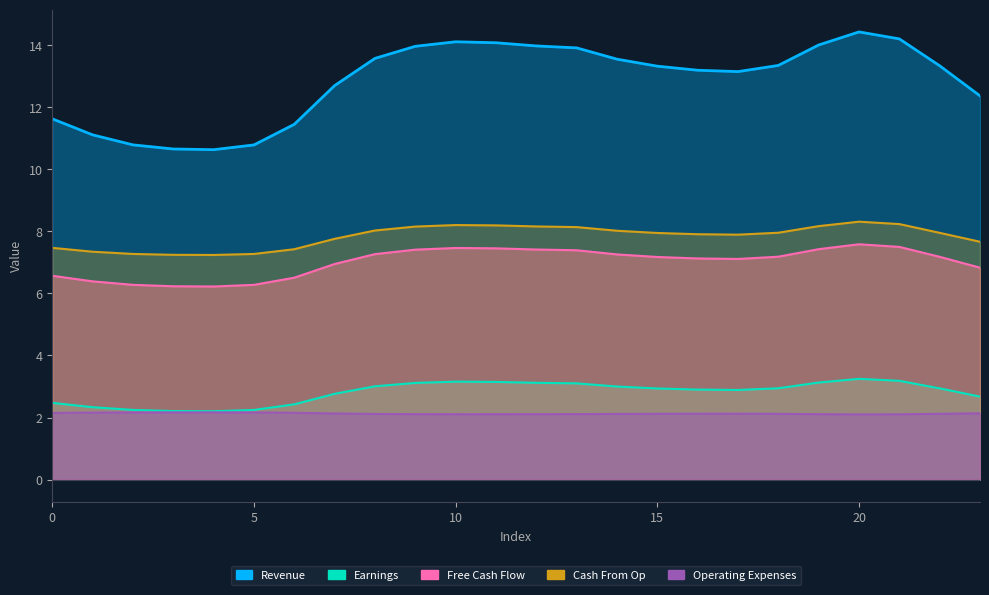

At which category is the sum across all series the highest?

20